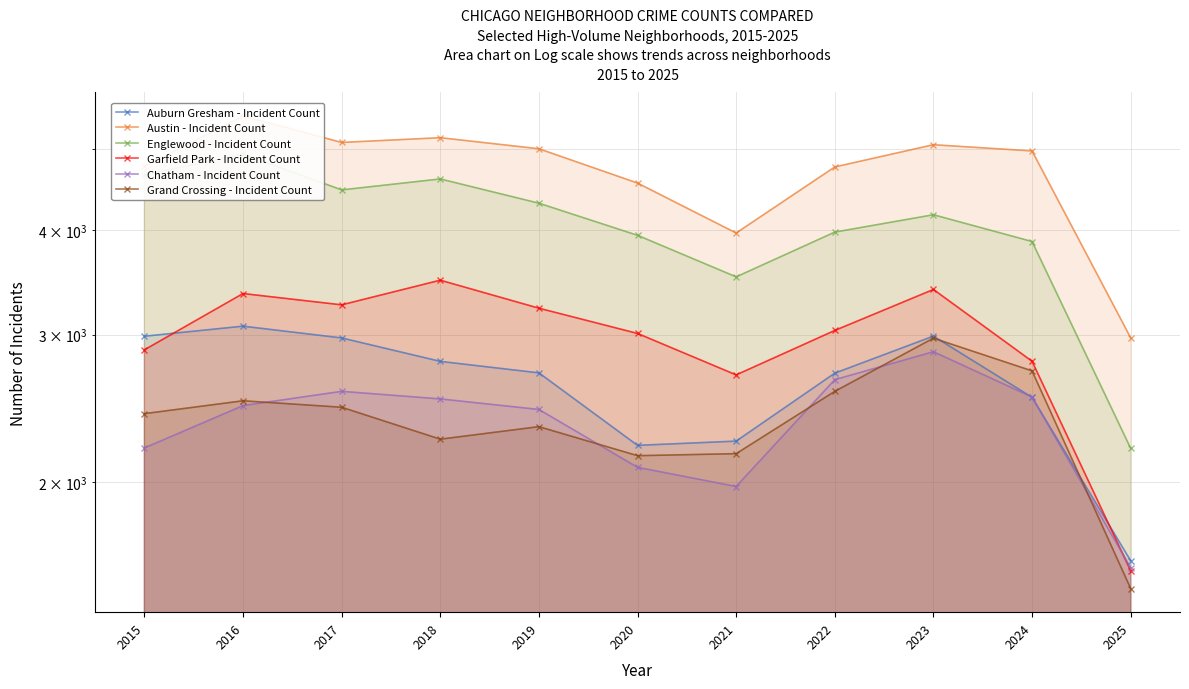

Which has a higher value, 2021 or 2020?

2021